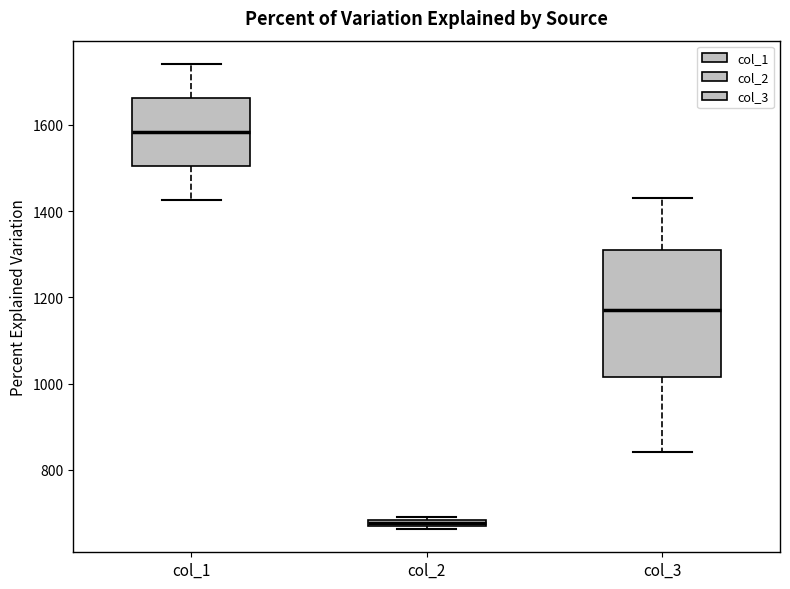

Comparing the boxes themselves (not the whiskers), which one is the tallest?

col_3